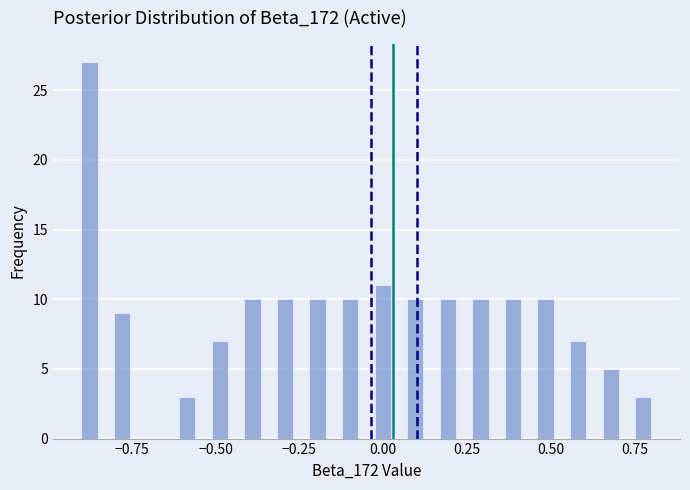

Around what value on the x-axis is the tallest bar? Give the approximate position of its centre, as read against the axis.

-0.90